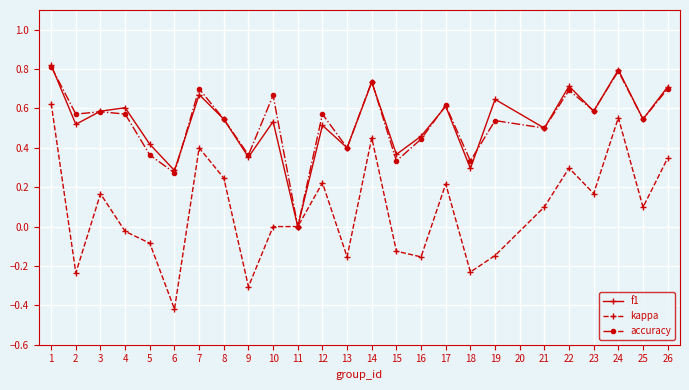

What is the total value across all series at 1?

2.3